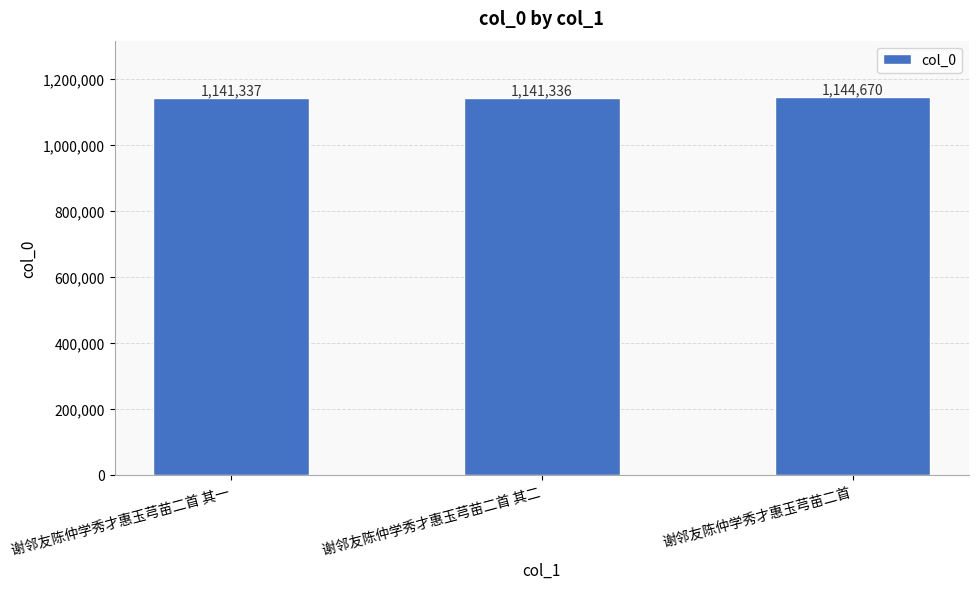

What is the change in value from 谢邻友陈仲学秀才惠玉芎苗二首 其二 to 谢邻友陈仲学秀才惠玉芎苗二首?

+3334